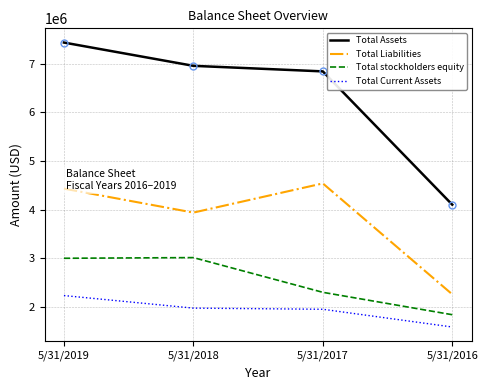

What is the average value of the Total Liabilities series?

3794657